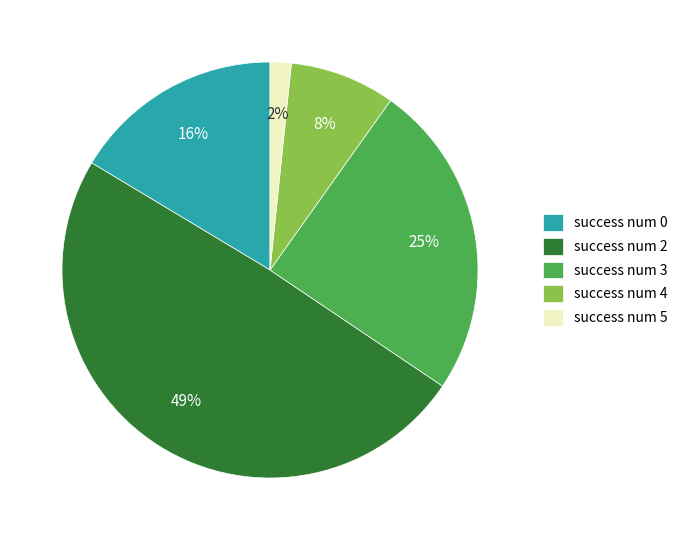

To the nearest percent, what portion does success num 3 represent?

25%